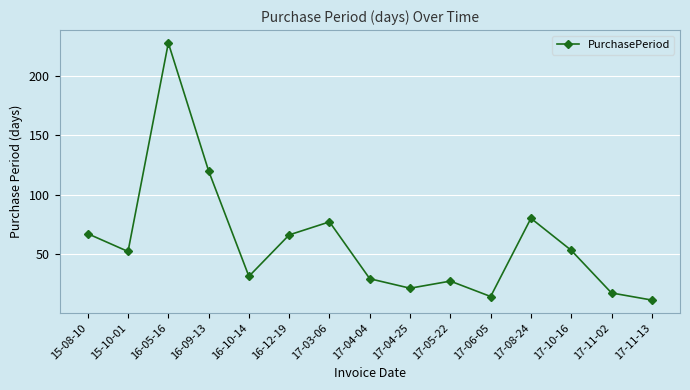

The value at 16-12-19 is 66. True or false?

True